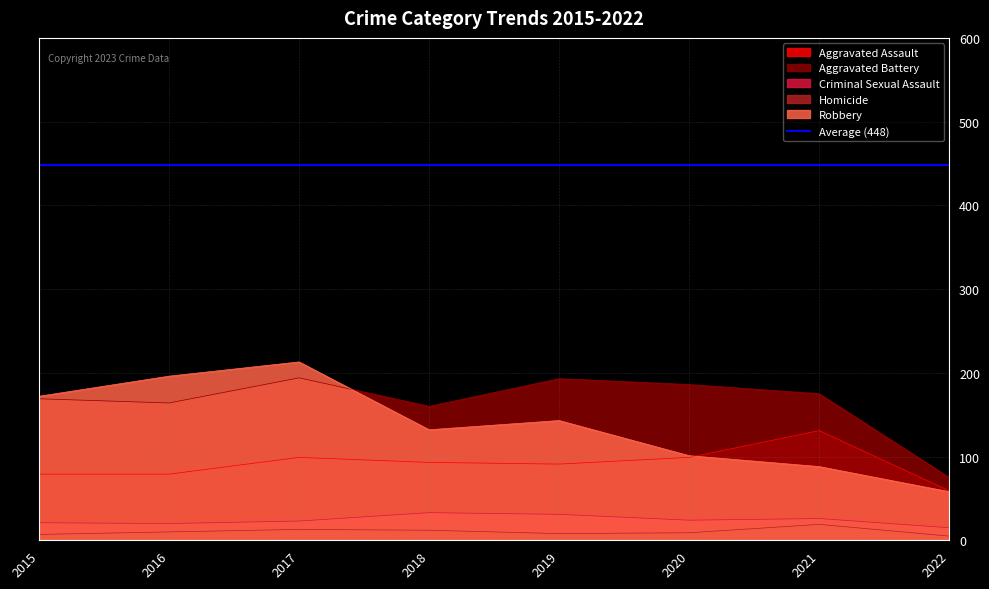

What is the lowest value of the Aggravated Assault series?

59